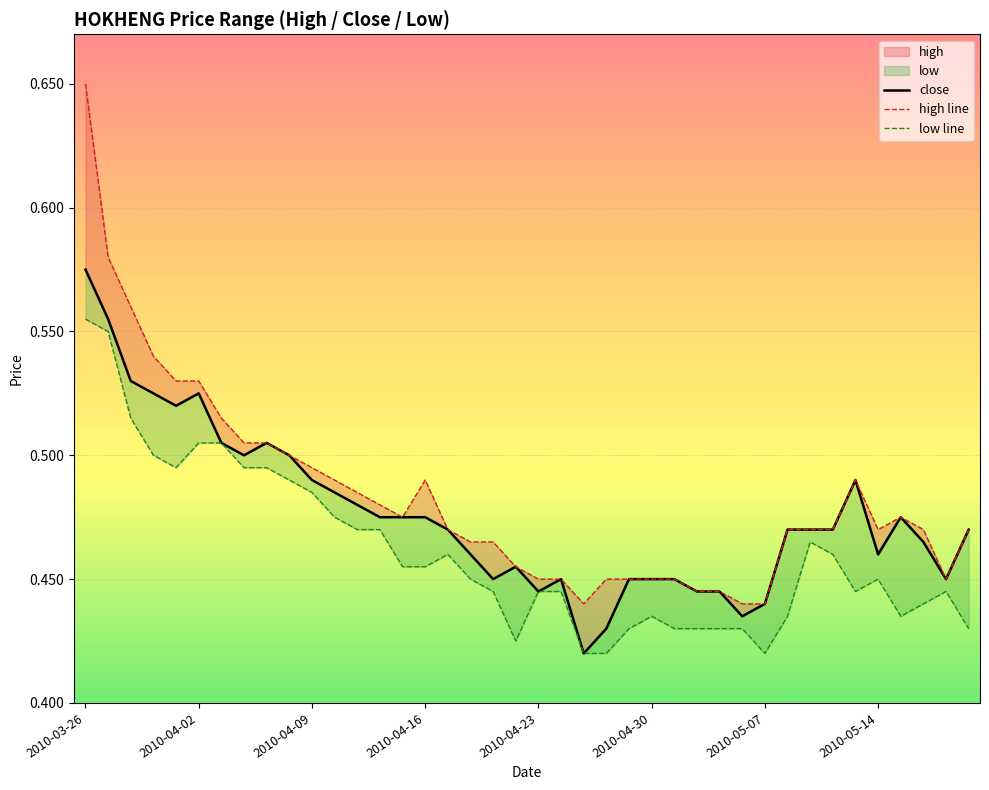

What is the average value of the high line series?

0.5